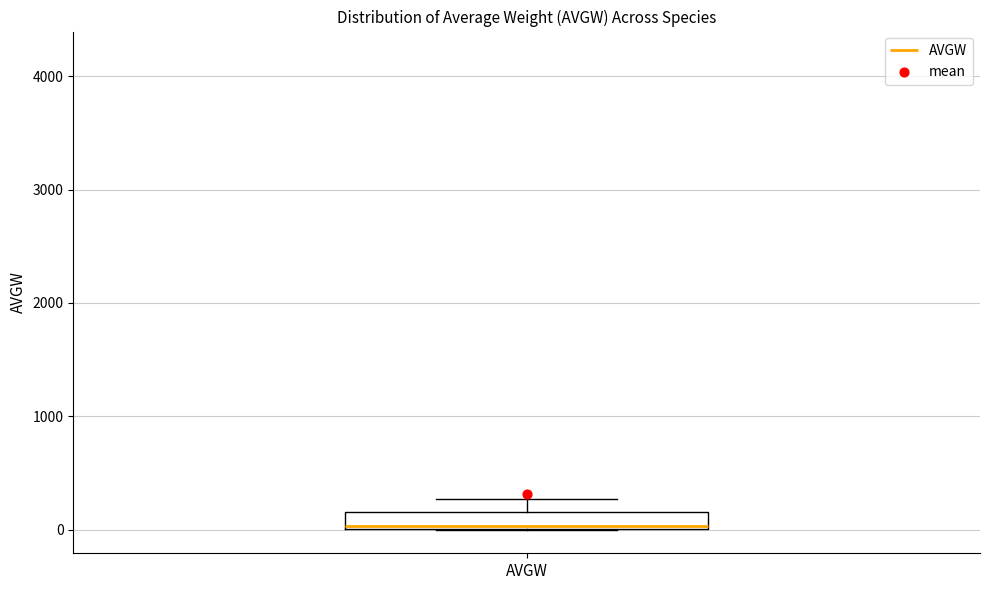

Where is the lower edge of the box for AVGW on the y-axis? The values are not printed on the chart, so give them approximately, as read against the axis.

0